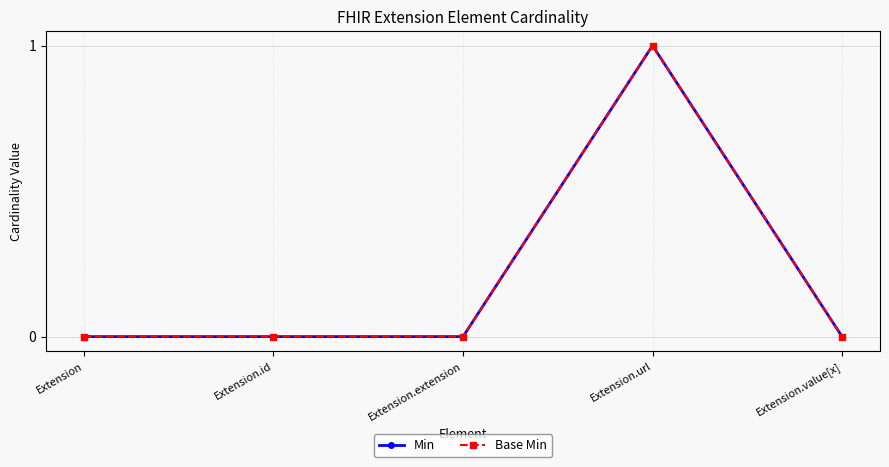

True or false: Min and Base Min cross at least once.

False